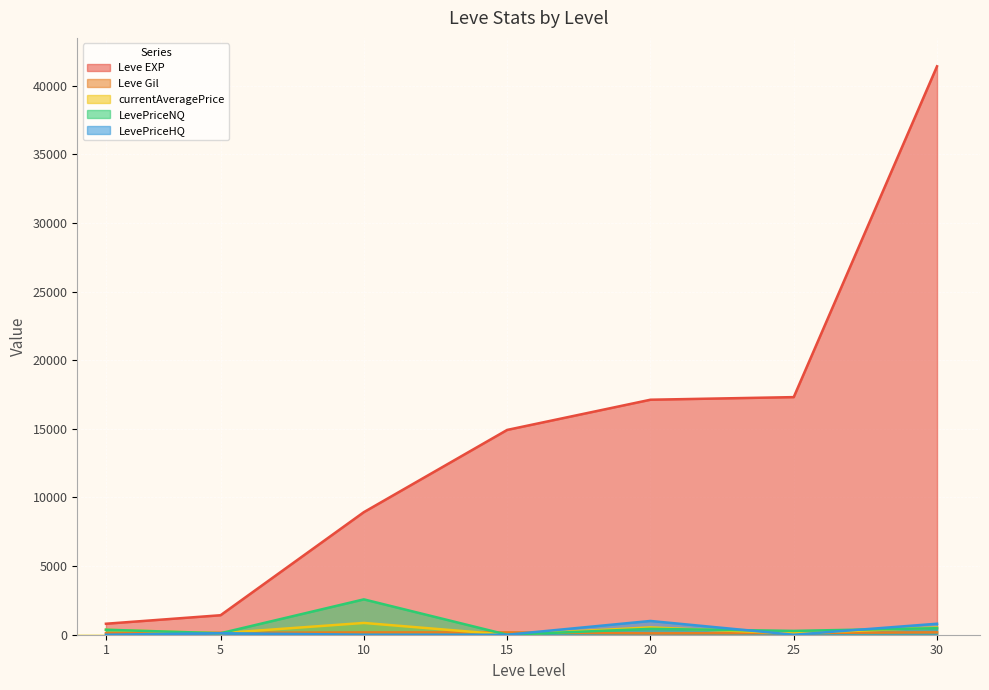

Reading right to left, what are all the values shown in this chart?

Leve EXP: 30=41410.0	25=17310.0	20=17120.0	15=14920.0	10=8930.0	5=1420.0	1=800.0
Leve Gil: 30=175.0	25=126.0	20=101.0	15=172.0	10=169.0	5=140.0	1=113.0
currentAveragePrice: 30=529.3	25=93.0	20=534.9	15=0.0	10=858.5	5=108.7	1=363.5
LevePriceNQ: 30=475.2	25=279.0	20=427.1	15=0.0	10=2575.4	5=107.6	1=363.5
LevePriceHQ: 30=800.0	25=0.0	20=1002.0	15=0.0	10=0.0	5=111.7	1=0.0